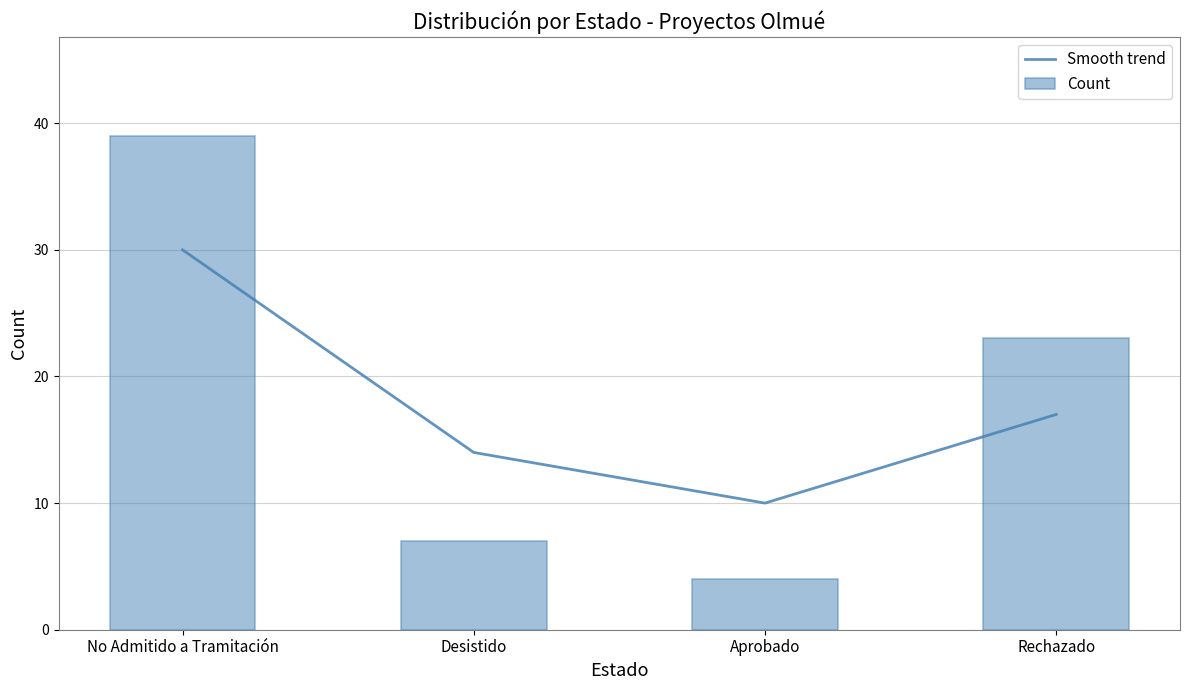

What are all the series names shown in the legend?

Smooth trend, Count